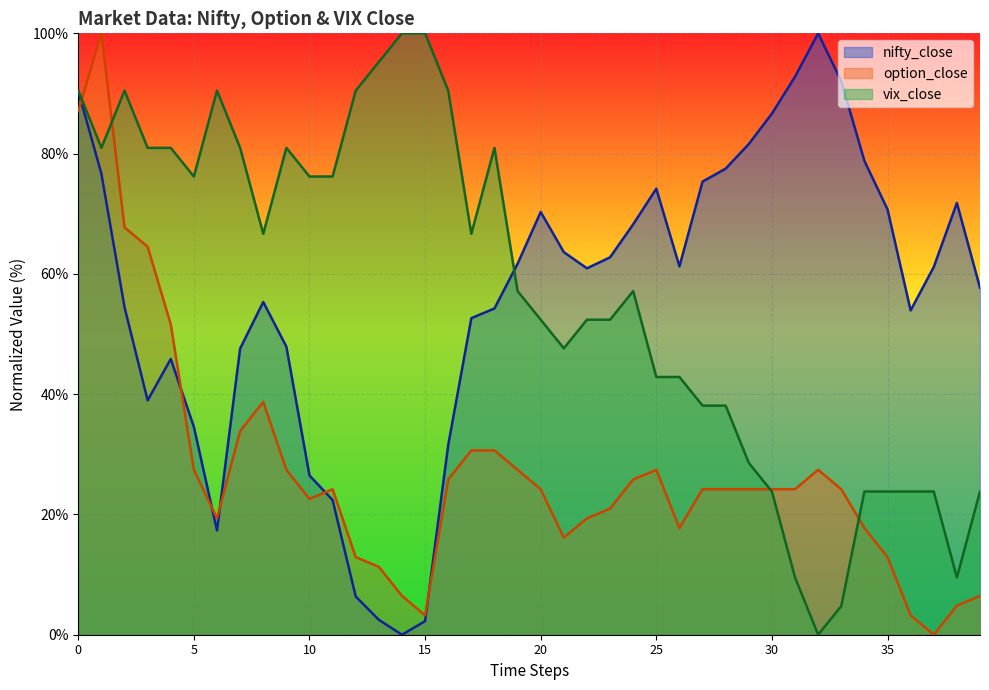

List the labels in order of vix_close value, largest first.

14, 15, 13, 0, 2, 6, 12, 16, 1, 3, 4, 7, 9, 18, 5, 10, 11, 8, 17, 19, 24, 20, 22, 23, 21, 25, 26, 27, 28, 29, 30, 34, 35, 36, 37, 39, 31, 38, 33, 32